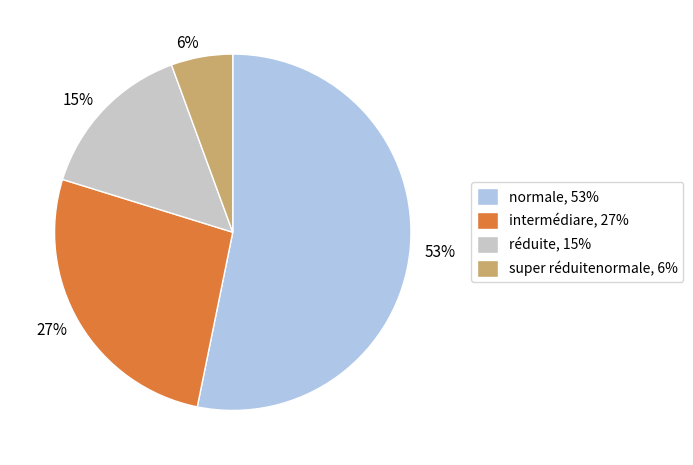

To the nearest percent, what portion does réduite represent?

15%